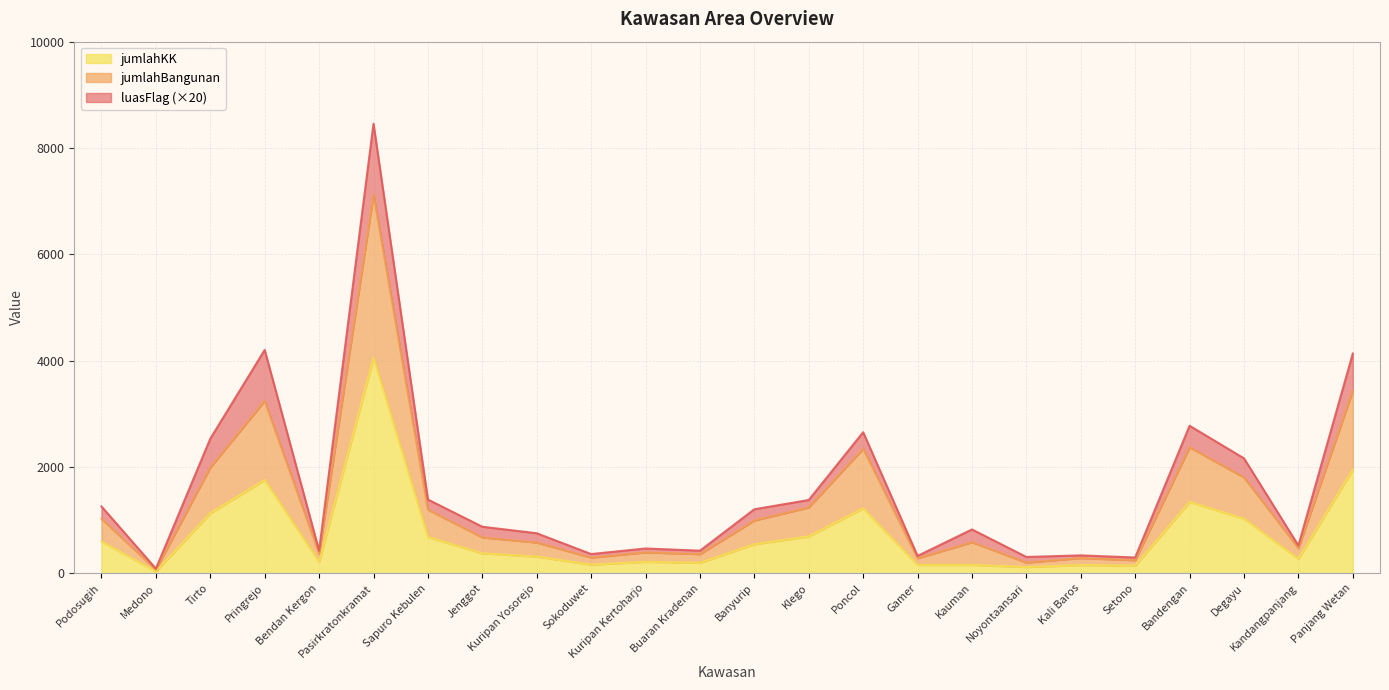

What is the total value across all series at Kuripan Yosorejo?

753.0